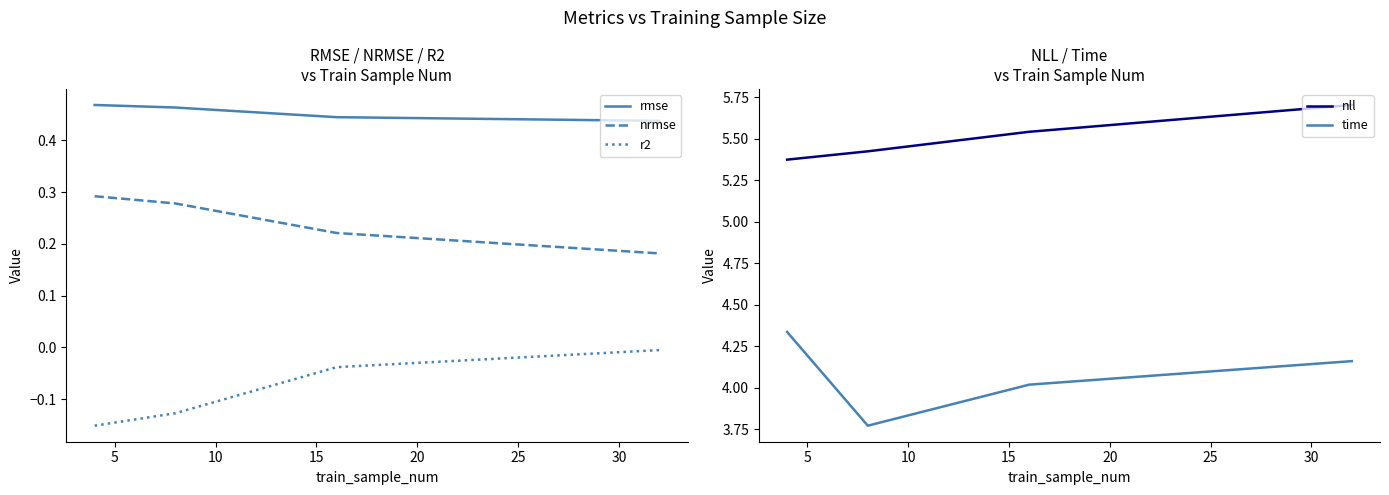

What is the total value across all series at 0?

10.3